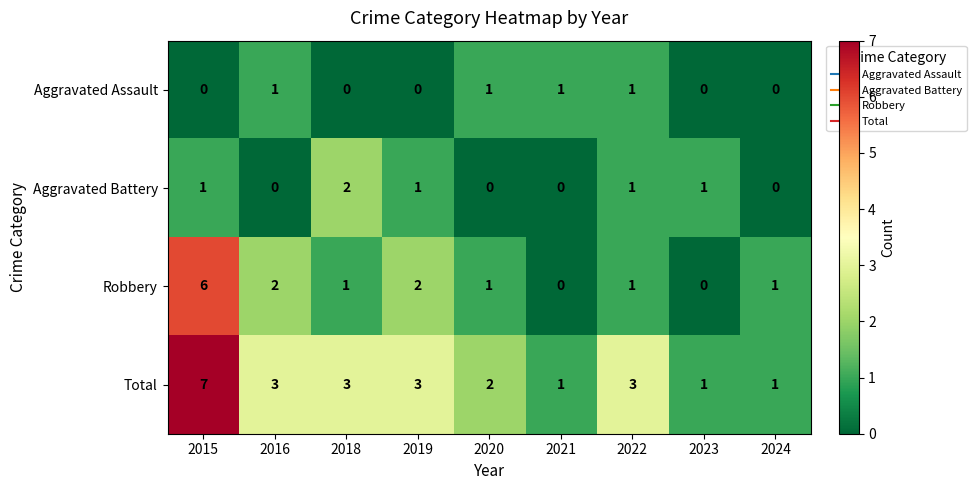

What is the greatest value displayed?

7